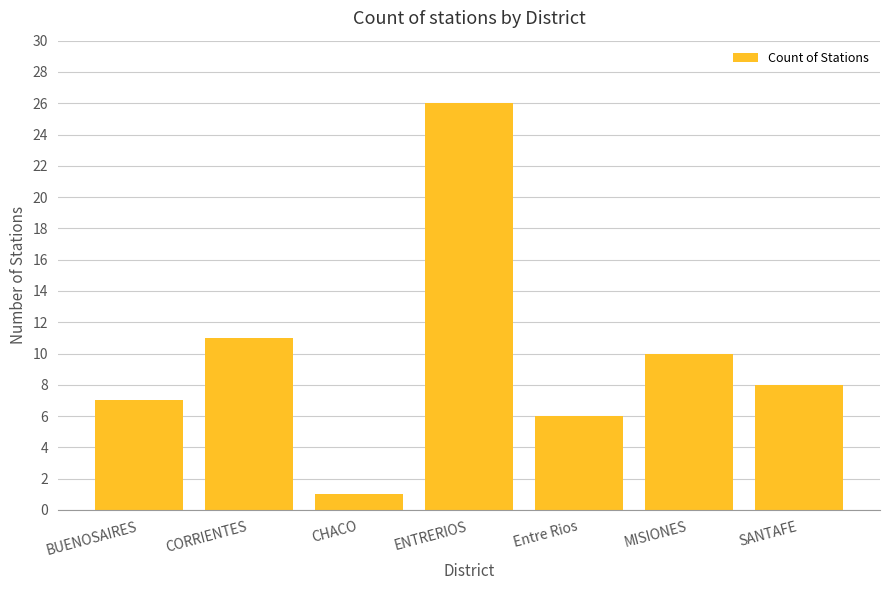

What is the greatest value displayed?

26